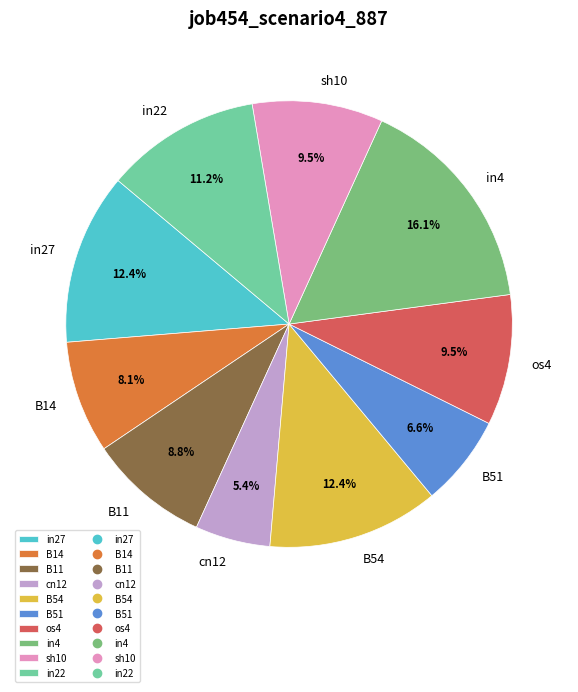

Which category has the smallest portion of the pie?

cn12